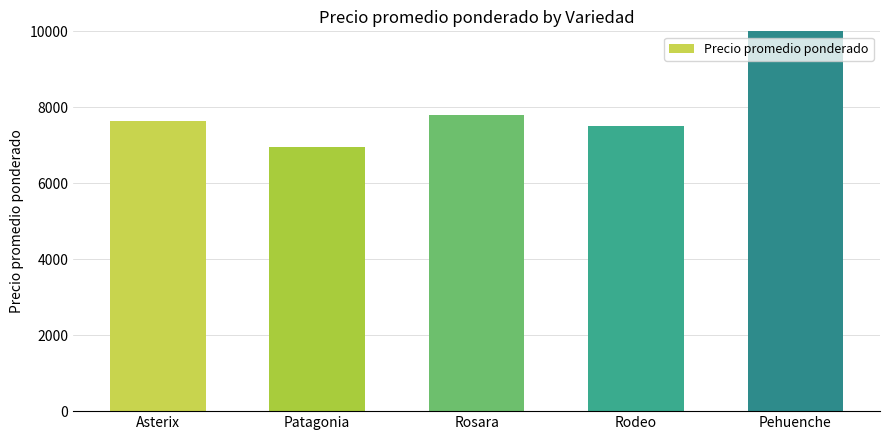

Read the value at Rosara.

7795.3